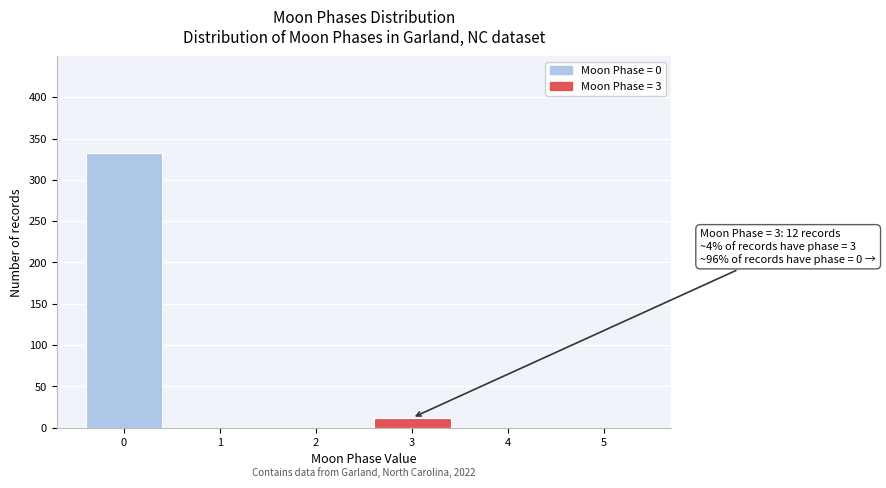

Reading right to left, list all the values displayed in this chart.

5=0	4=0	3=12	2=0	1=0	0=333